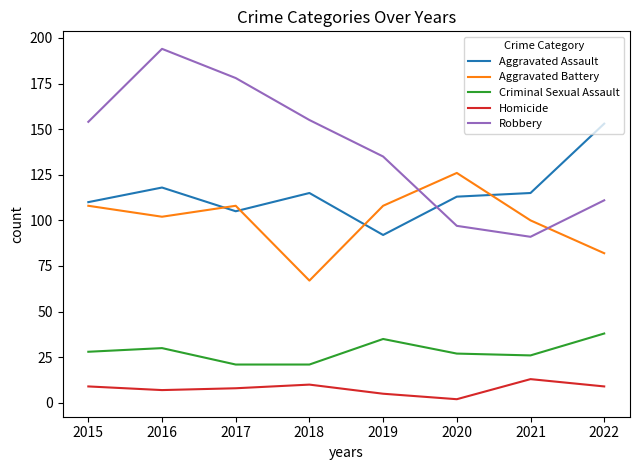

Where is the first local maximum for Robbery?

2016